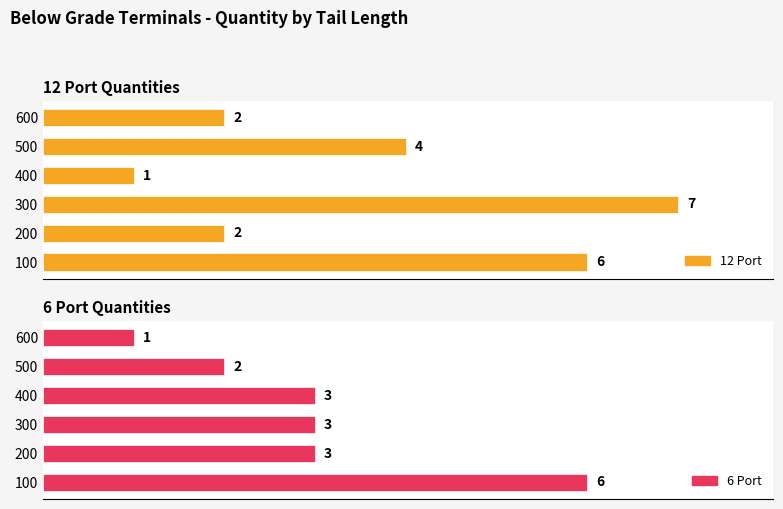

Does the chart contain stacked bars?

No